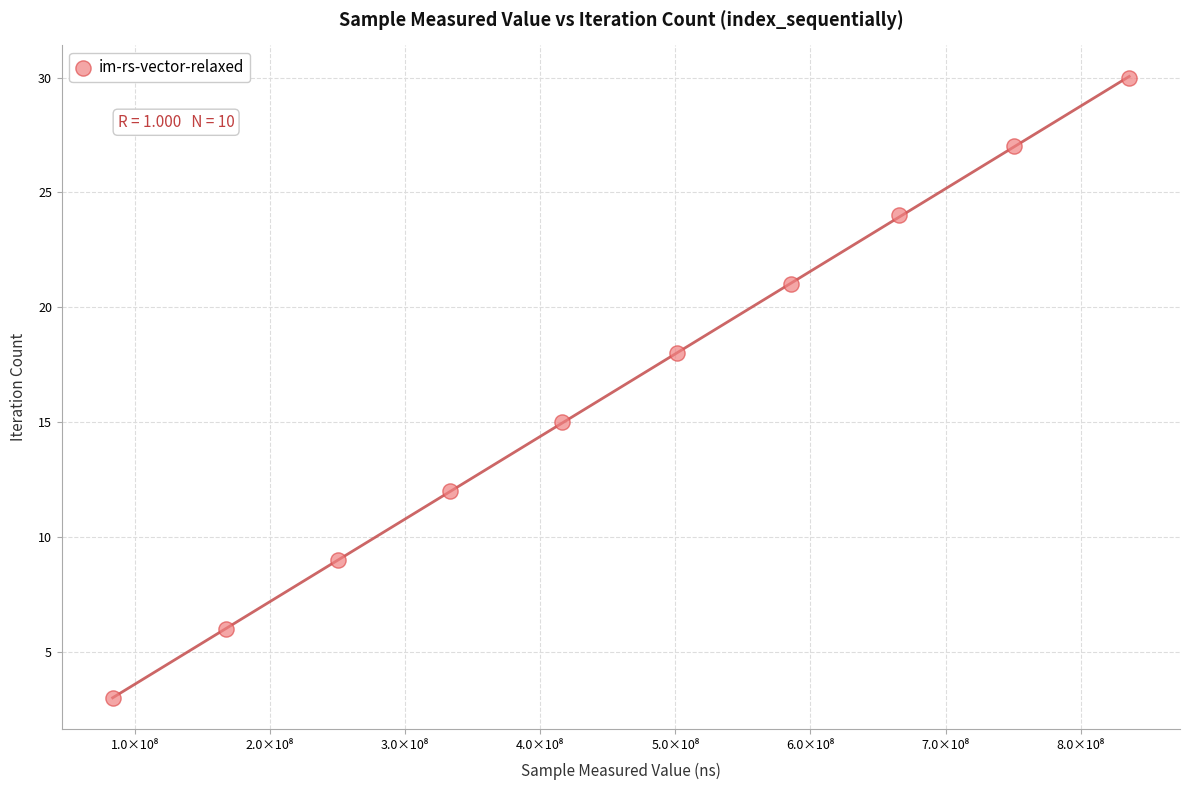

What Y value in the scatter plot is closest to 16?

15